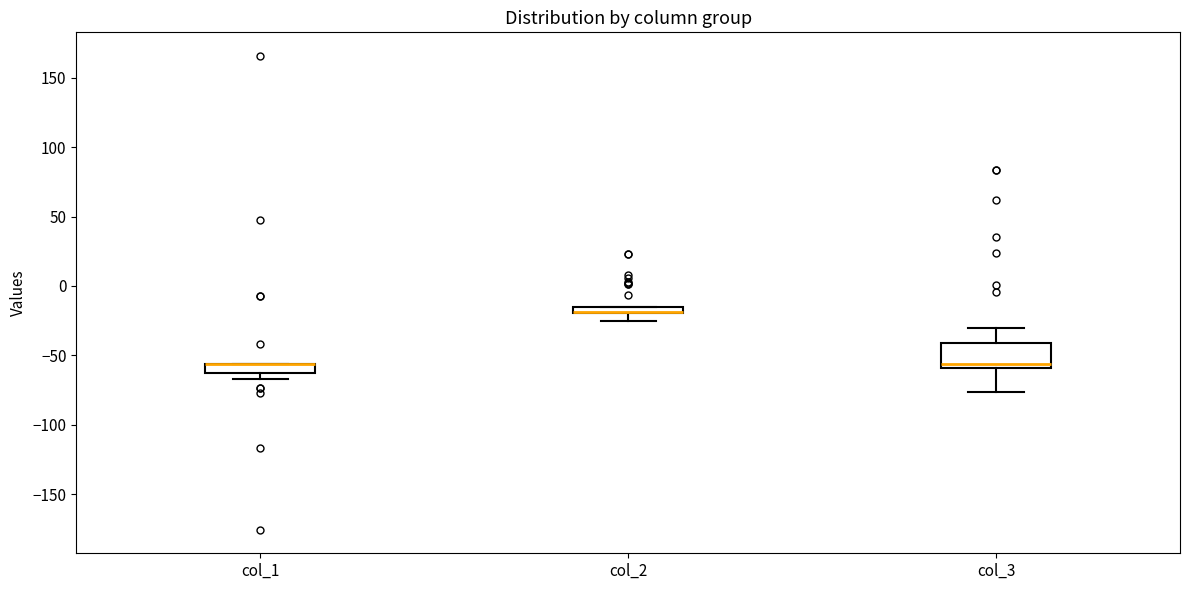

Which box is the tallest, from its lower edge to its upper edge?

col_3